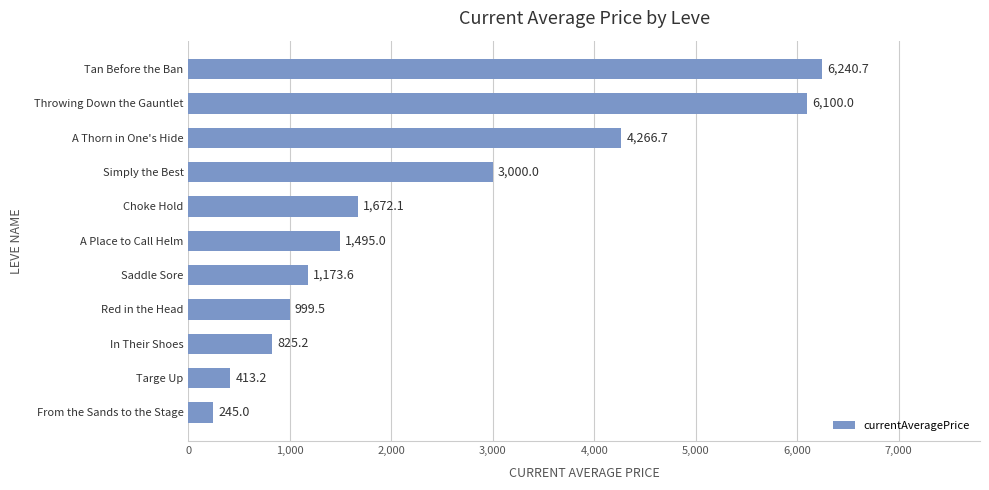

How many distinct data groups are displayed?

1